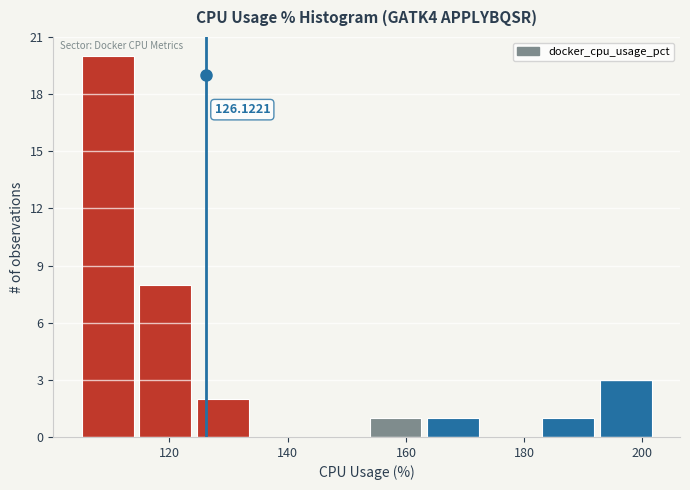

Over which range of the x-axis is the bar tallest?

106 to 114